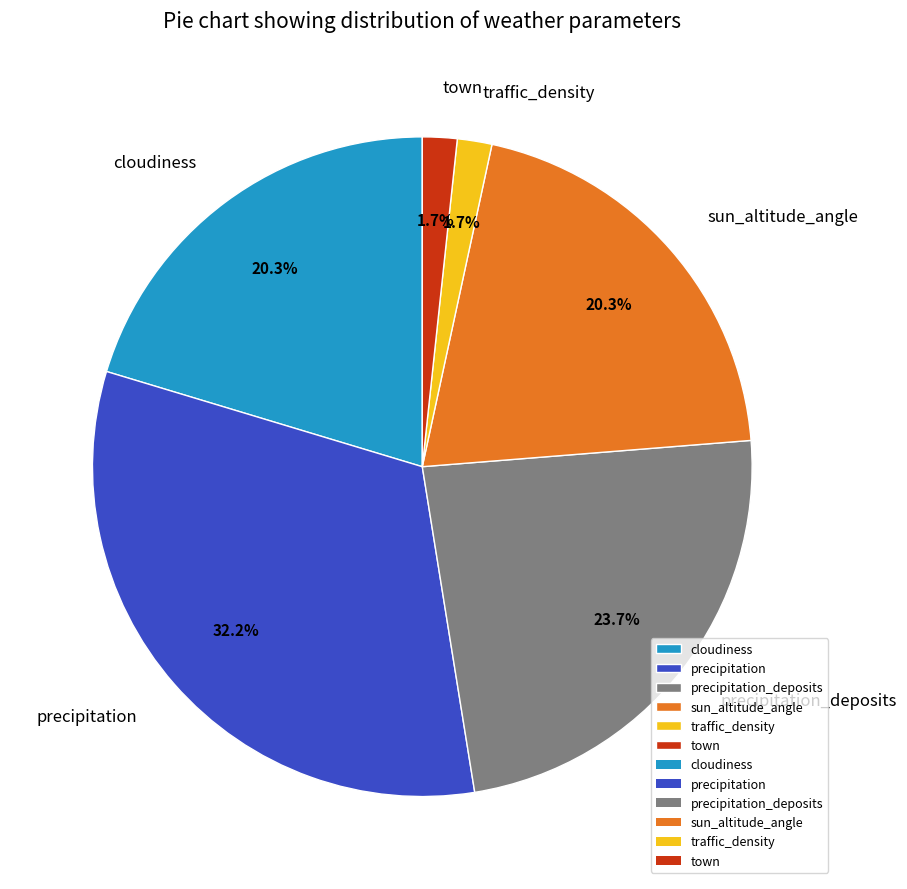

Which slice is the largest?

precipitation